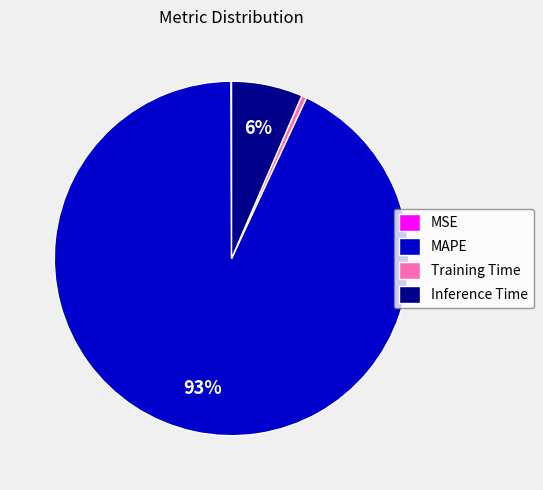

Do Training Time and Inference Time together represent more than half of the pie?

No